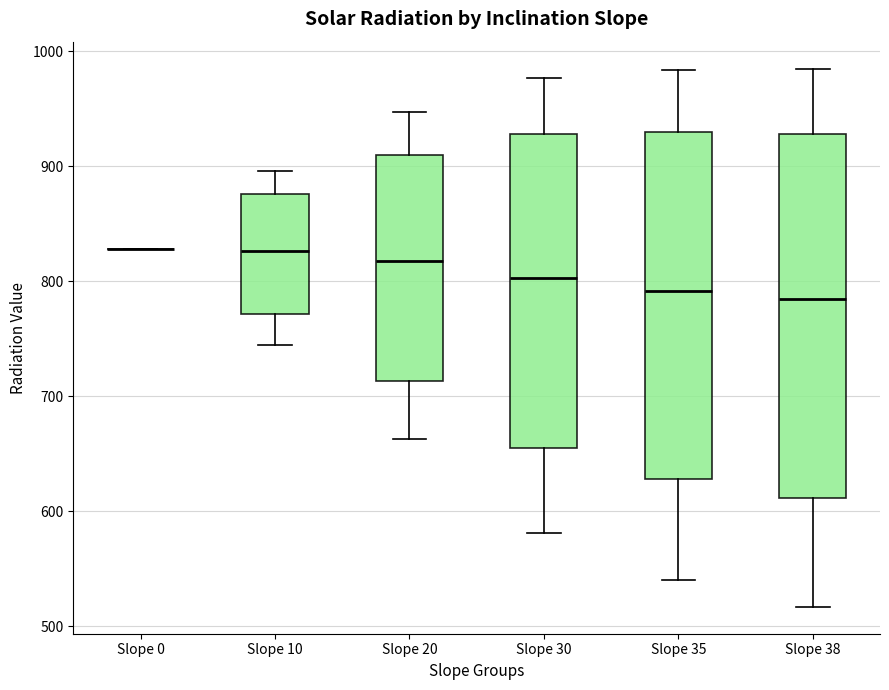

Where does the lower whisker of the box for Slope 20 end on the y-axis? The values are not printed on the chart, so give them approximately, as read against the axis.

660